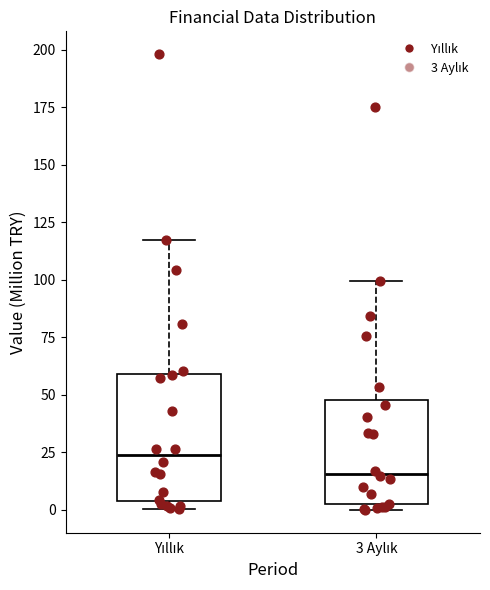

Reading left to right, read every box against the y-axis: the position of its median line, the range the box covers, and the ends of its whiskers. The values are not printed on the chart, so give them approximately, as read against the axis.

Yıllık: median 25, box 5 to 60, whiskers 0 to 115
3 Aylık: median 15, box 0 to 50, whiskers 0 (just below the box's lower edge) to 100